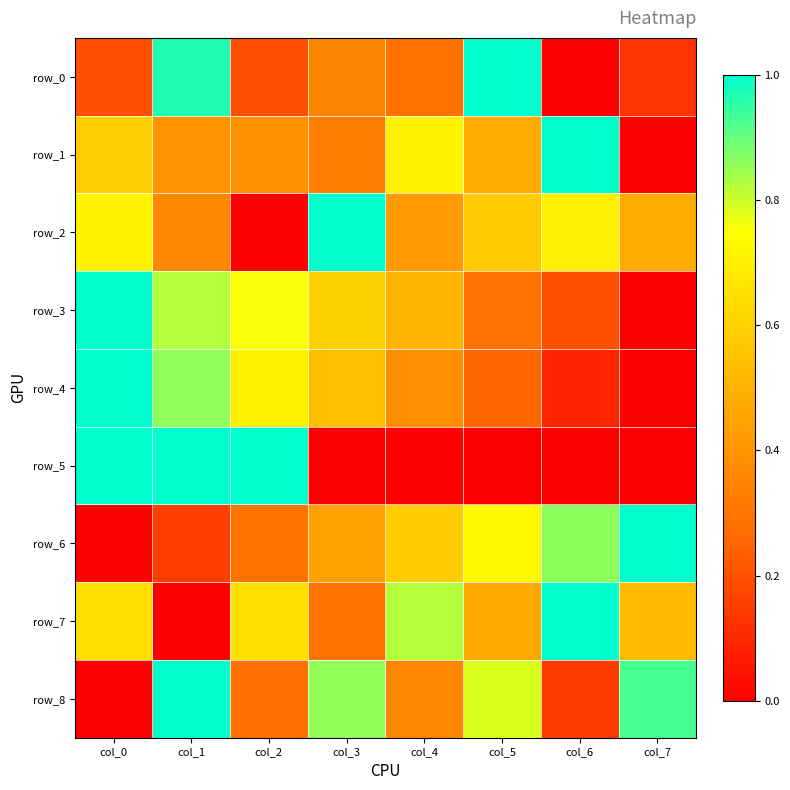

What is the difference between the row_7 values at col_6 and col_1?

1.0